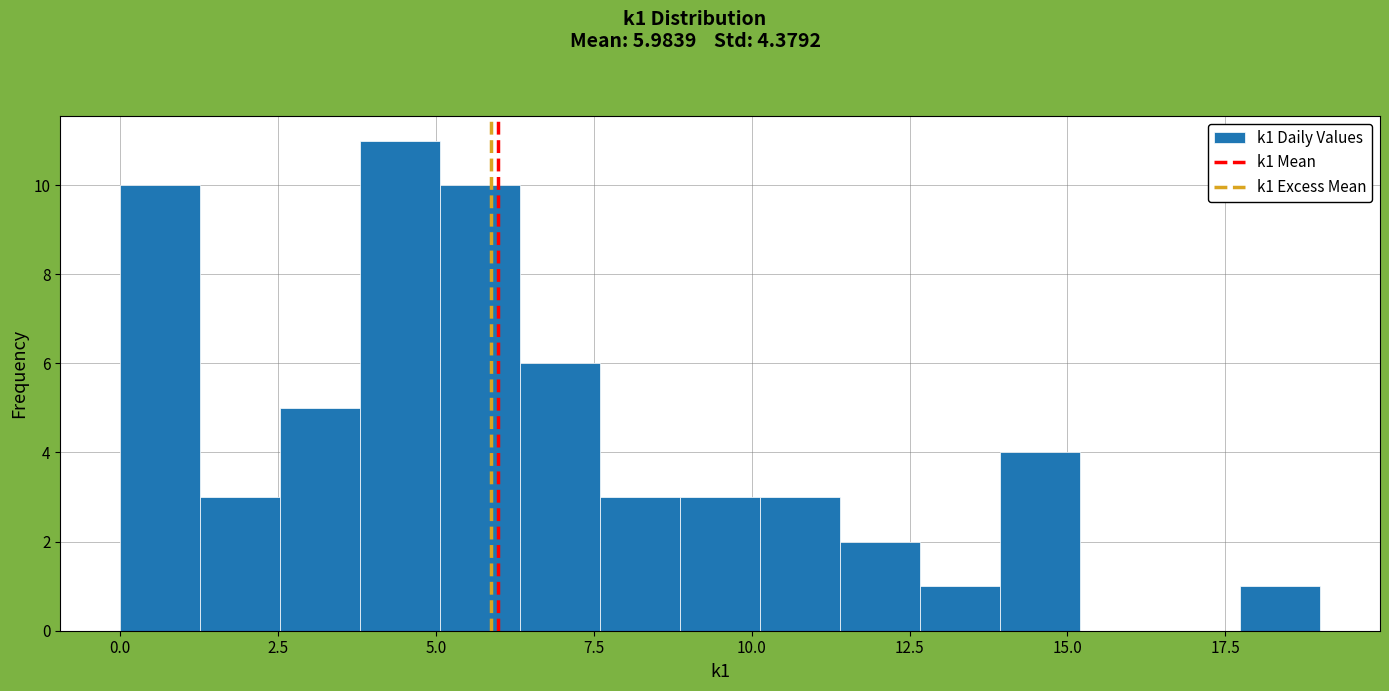

Around what value on the x-axis is the tallest bar? Give the approximate position of its centre, as read against the axis.

4.5